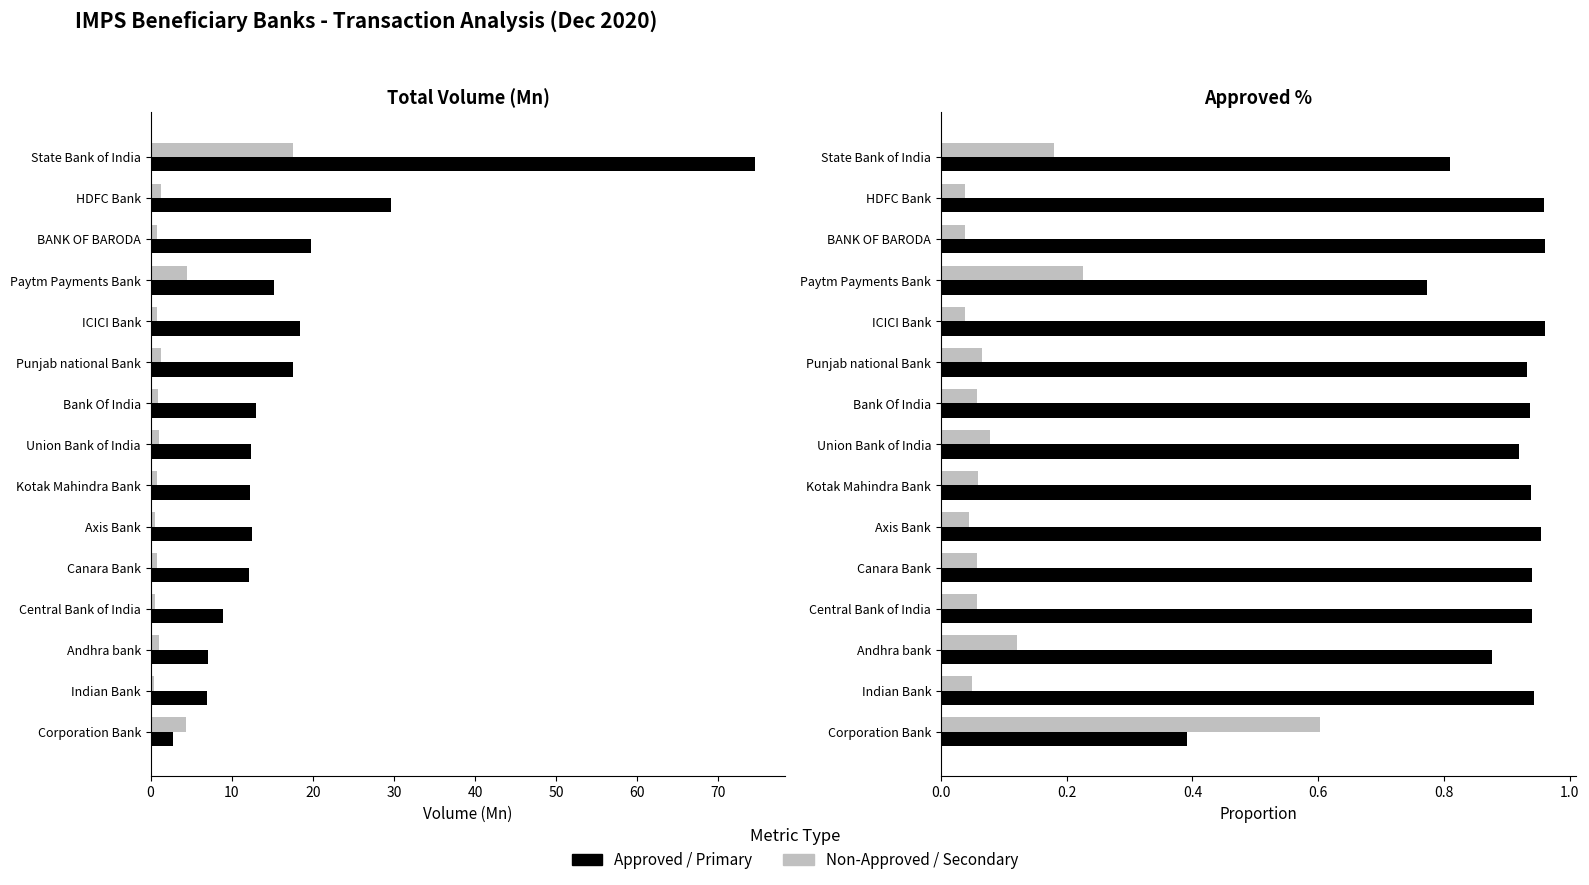

Does the chart contain any negative values?

No